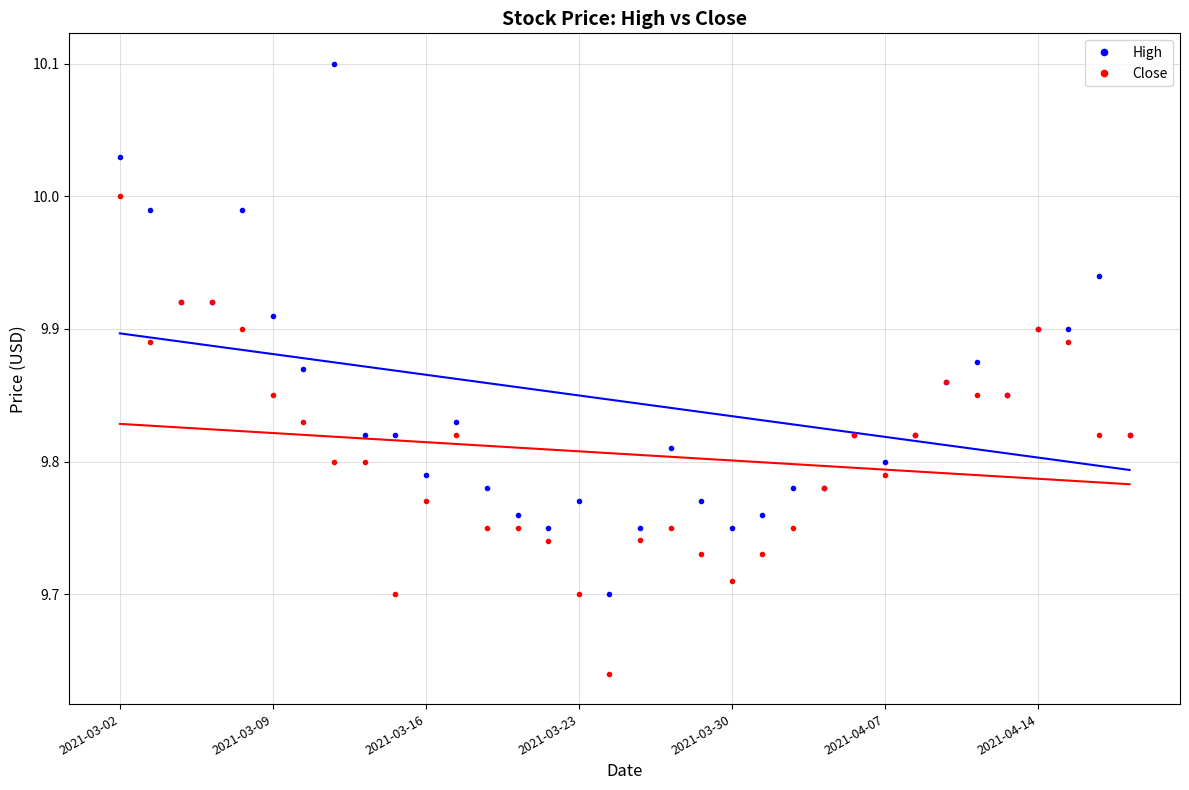

True or false: High has a value of 9.8 at 9.

True